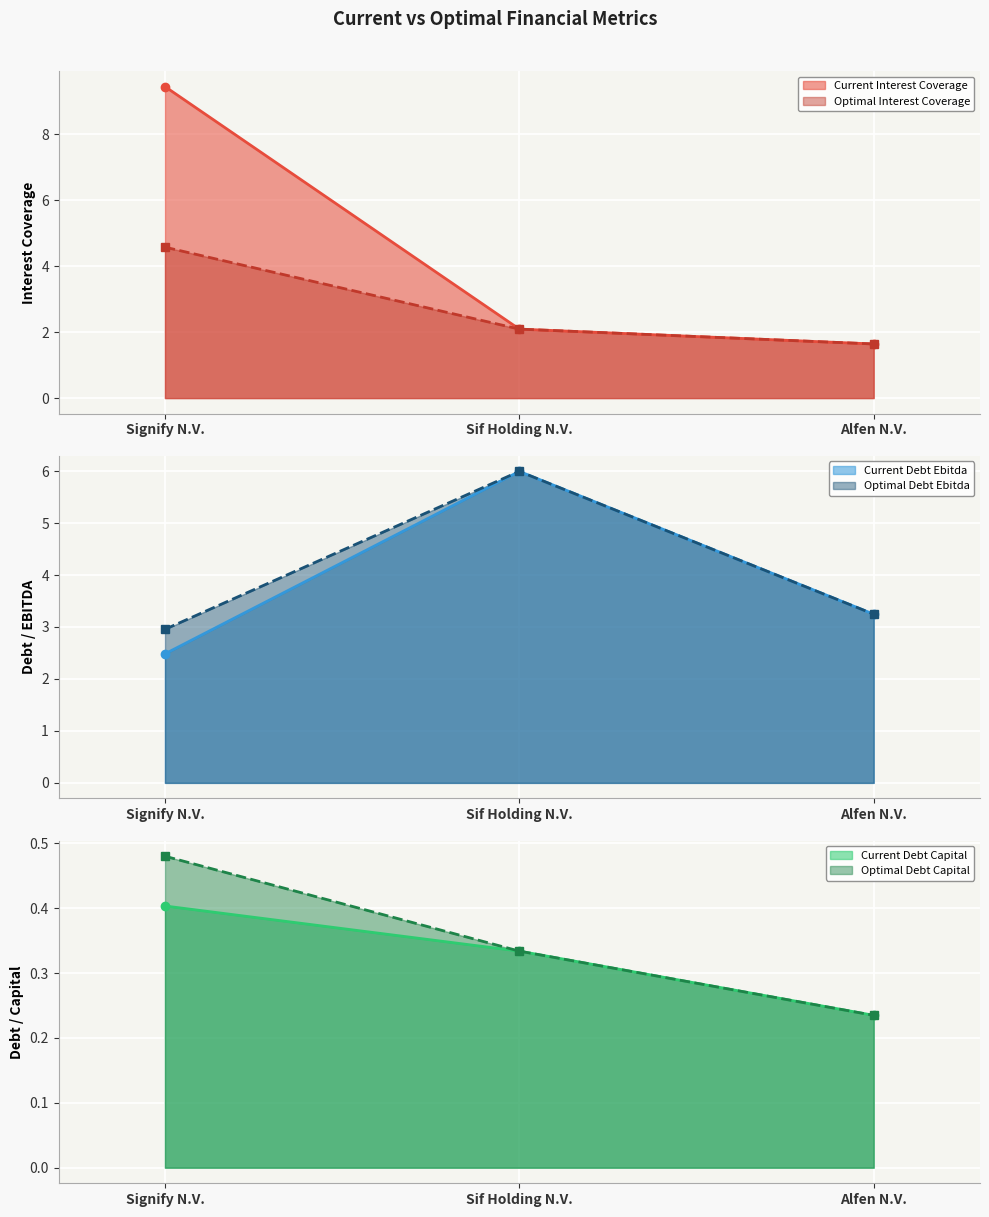

Which category has the lowest value in the current_debt_ebitda series?

Signify N.V.